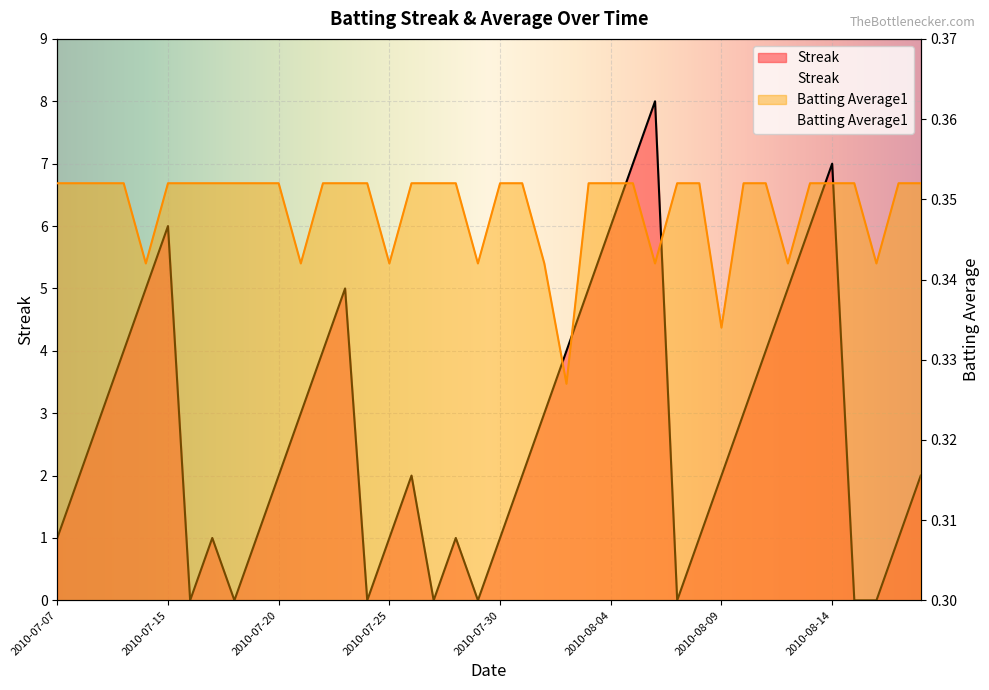

Rank the series by their average value, from lowest to highest.

Batting Average1, Streak